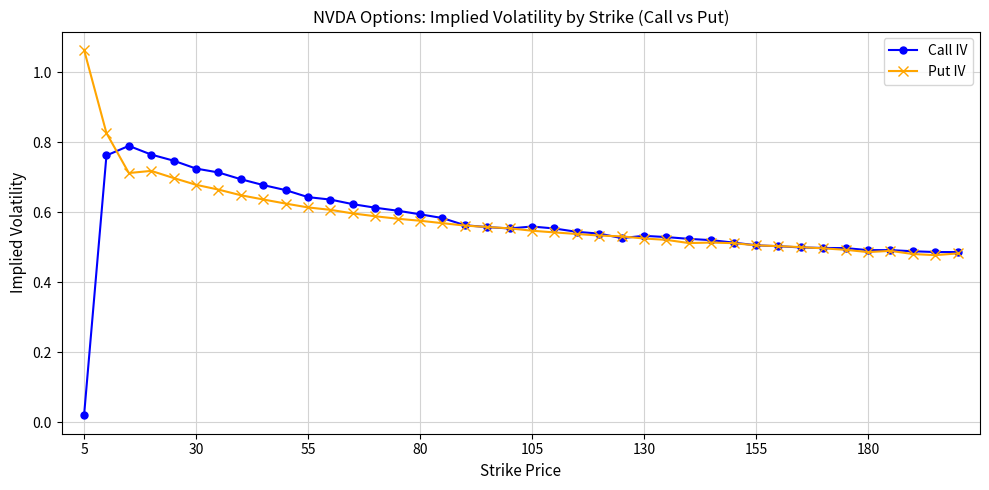

True or false: Call IV has more than 1 interior local peaks.

True